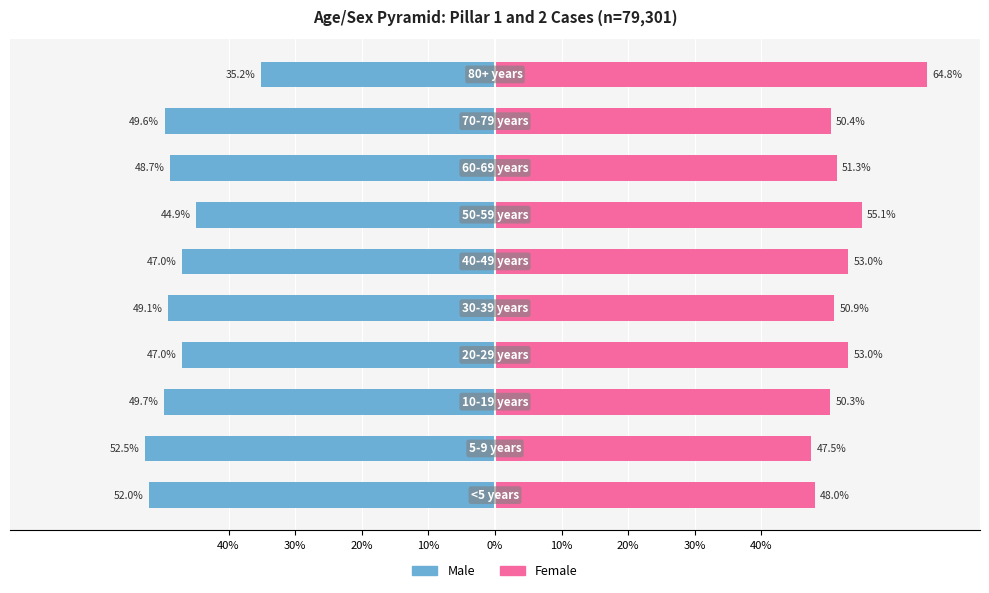

What are all the series names shown in the legend?

Male, Female